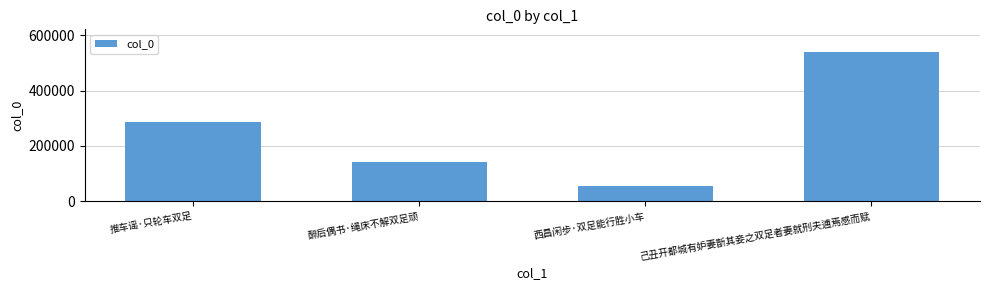

What is the sum of all values?

1022619